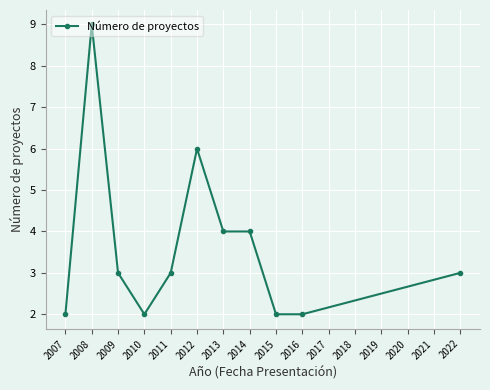

What is the minimum value shown in the chart?

2